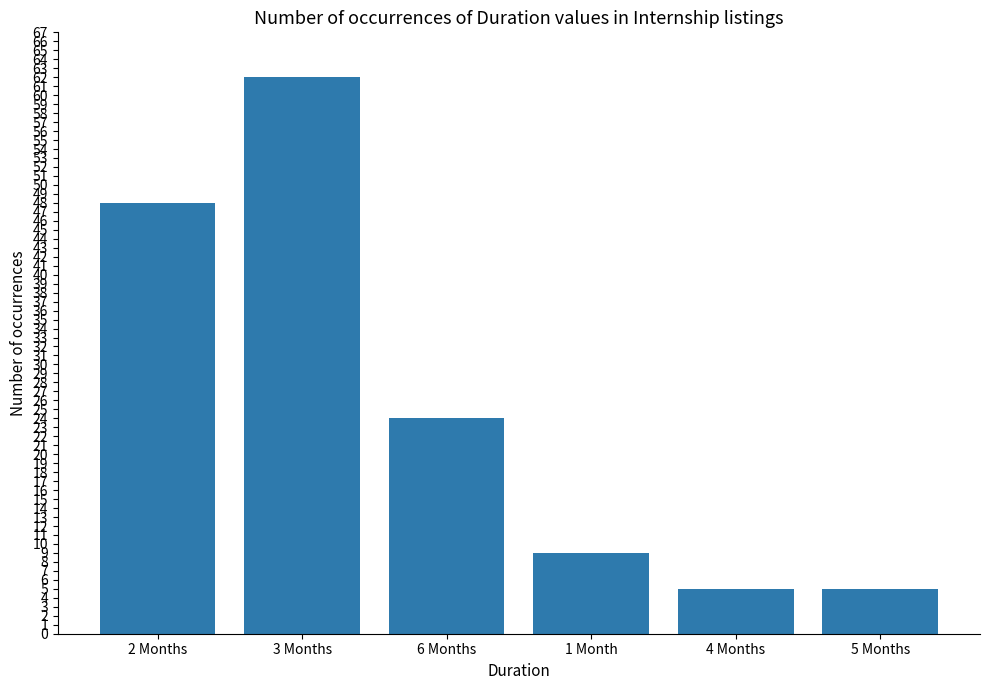

What is the sum of all values?

153